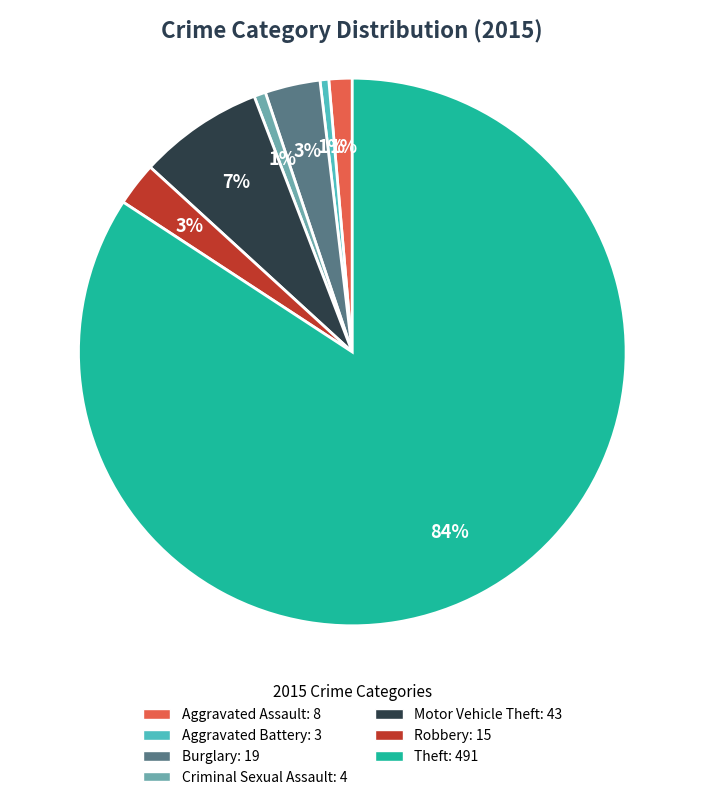

Is there any slice that represents more than half of the pie?

Yes